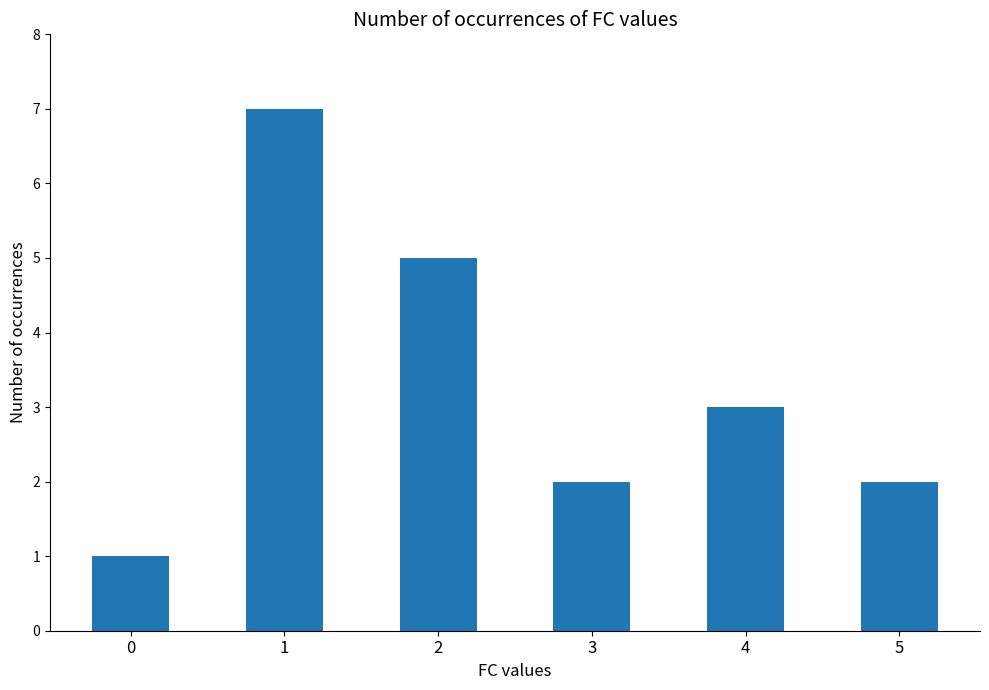

What is the change in value from 1 to 5?

-5